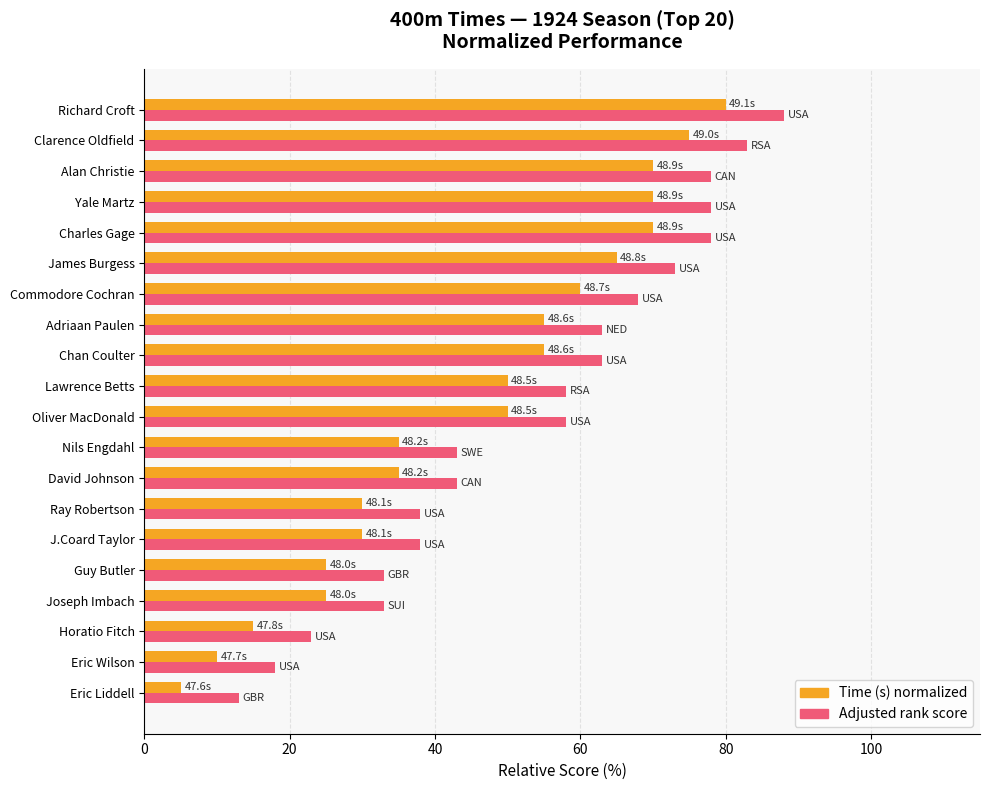

How many distinct data groups are displayed?

2